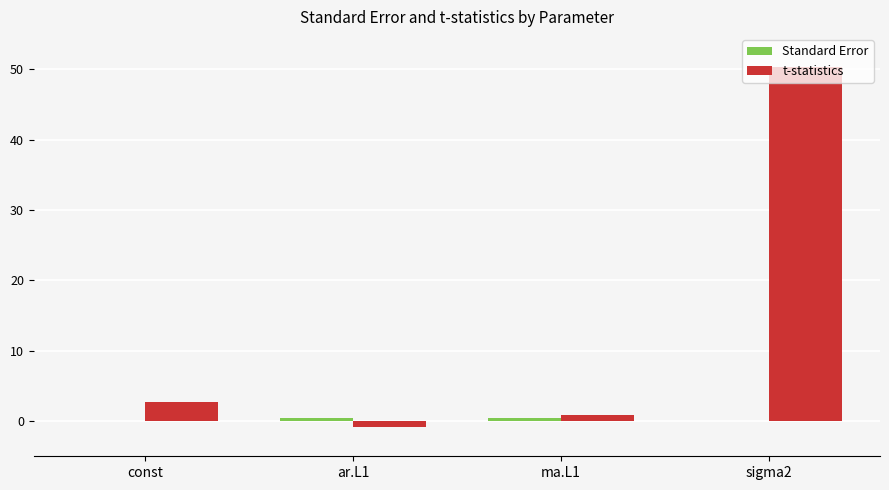

The value of t-statistics at const is 2.6. True or false?

True